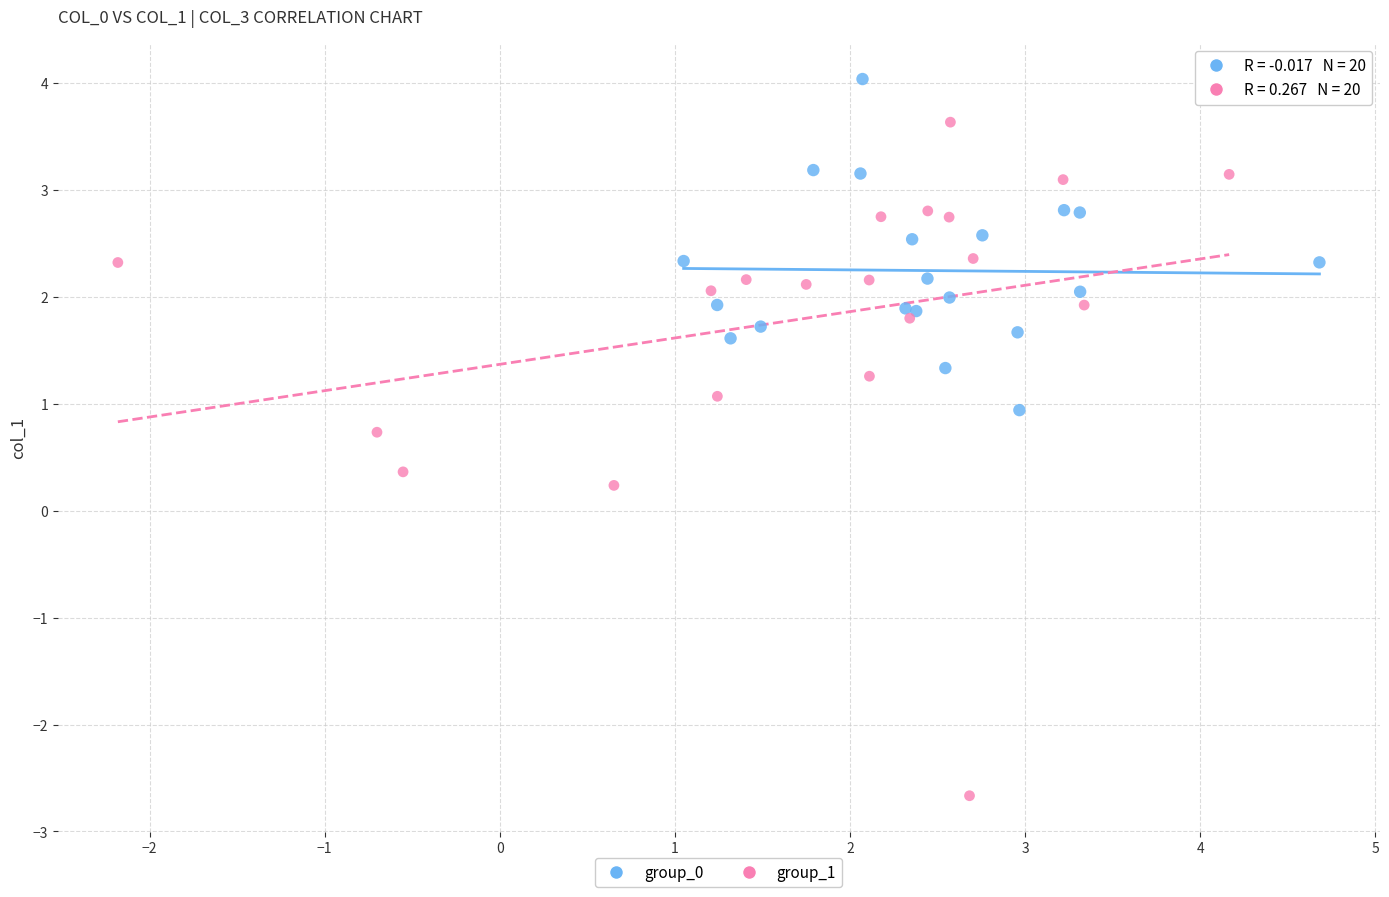

Which series reaches the maximum Y coordinate?

group_0